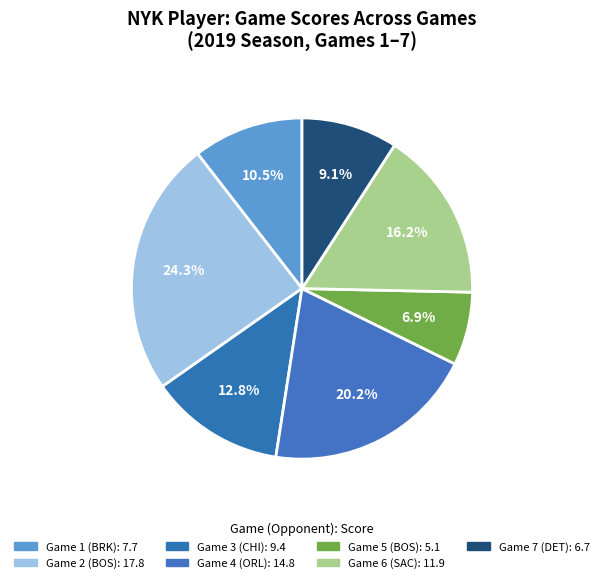

Count the number of slices in the pie.

7